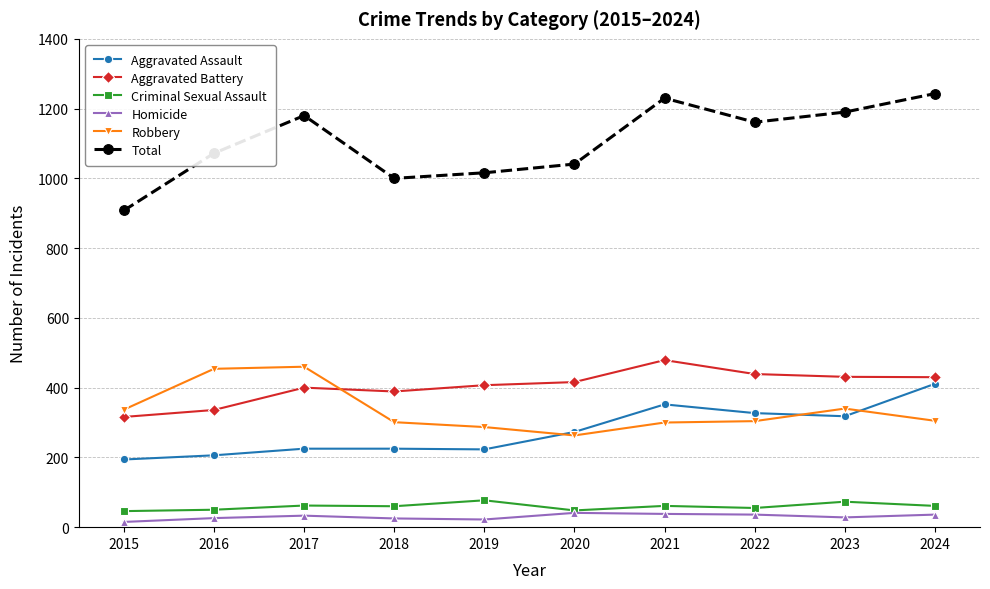

How many interior local valleys does the Total series have?

2